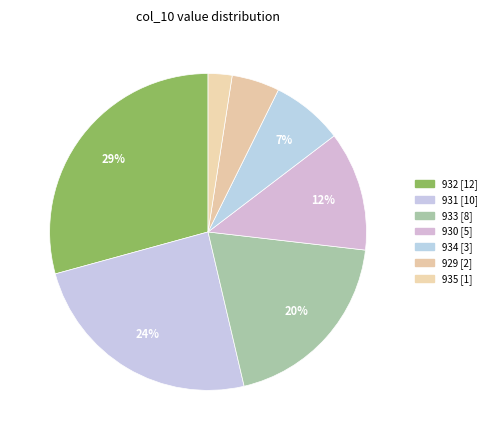

How many segments does this pie chart have?

7